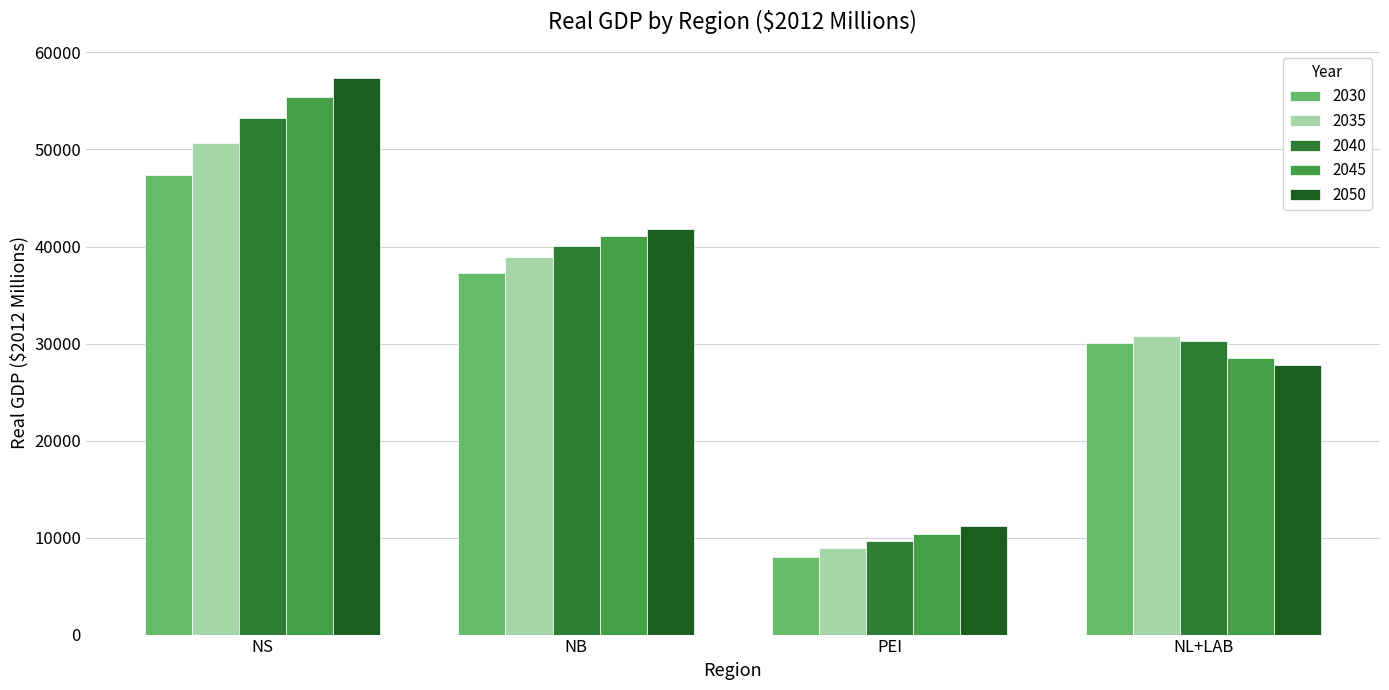

At NS, list the series in order from smallest to largest.

2030, 2035, 2040, 2045, 2050